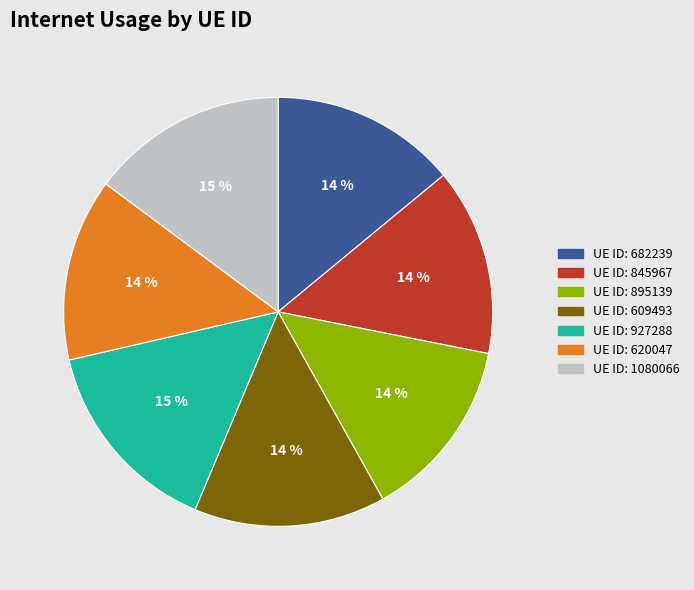

How many segments does this pie chart have?

7